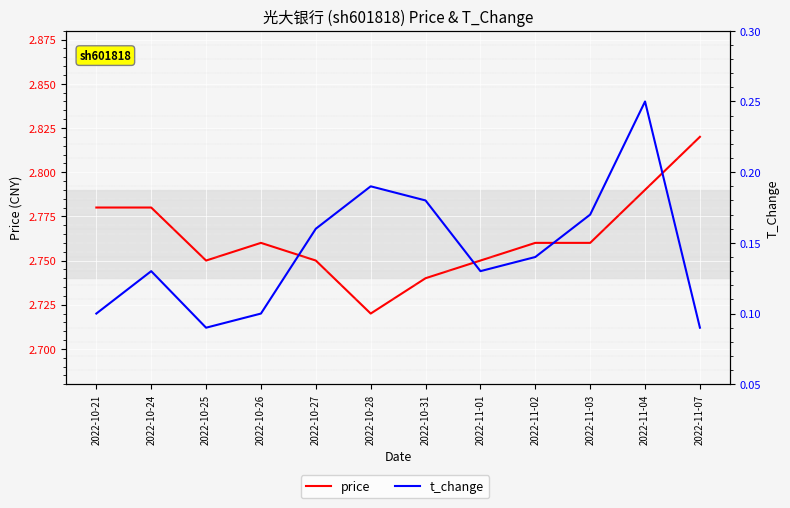

In t_change, how many points are higher than both neighbors (excluding endpoints)?

3